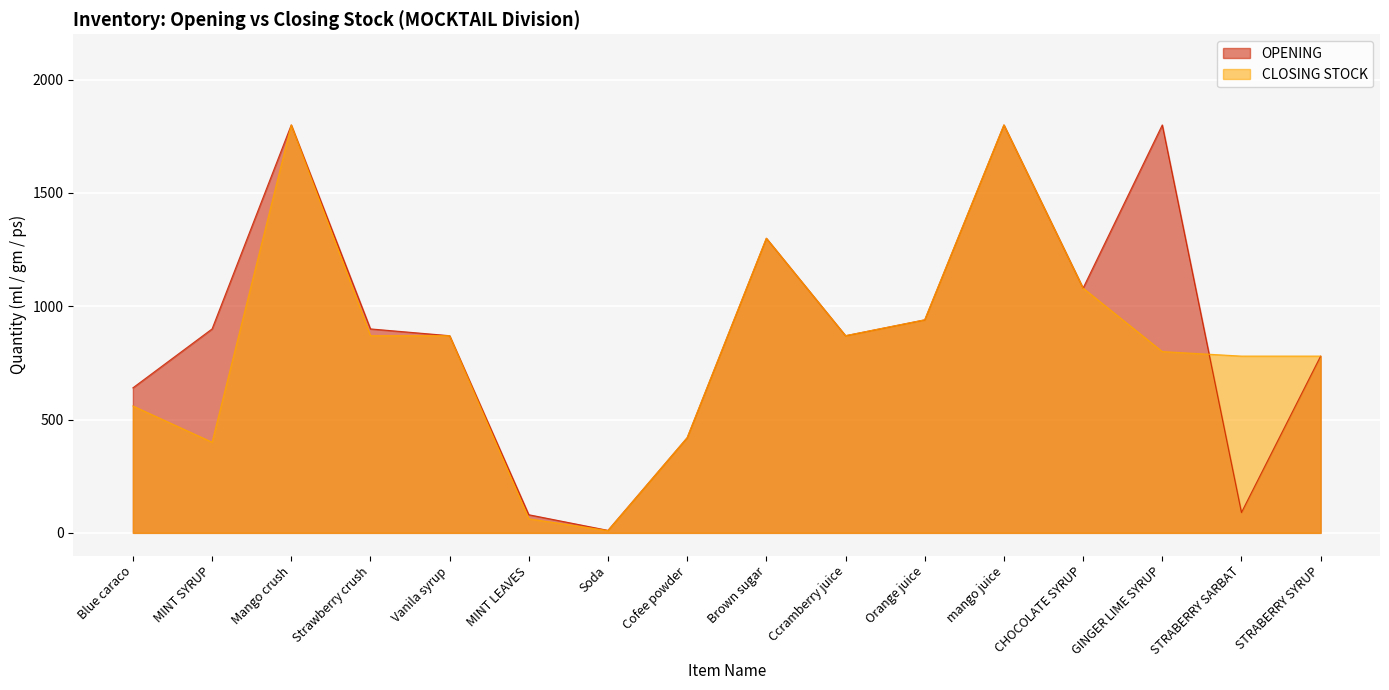

Is it true that OPENING equals 1279 at Ccramberry juice?

False